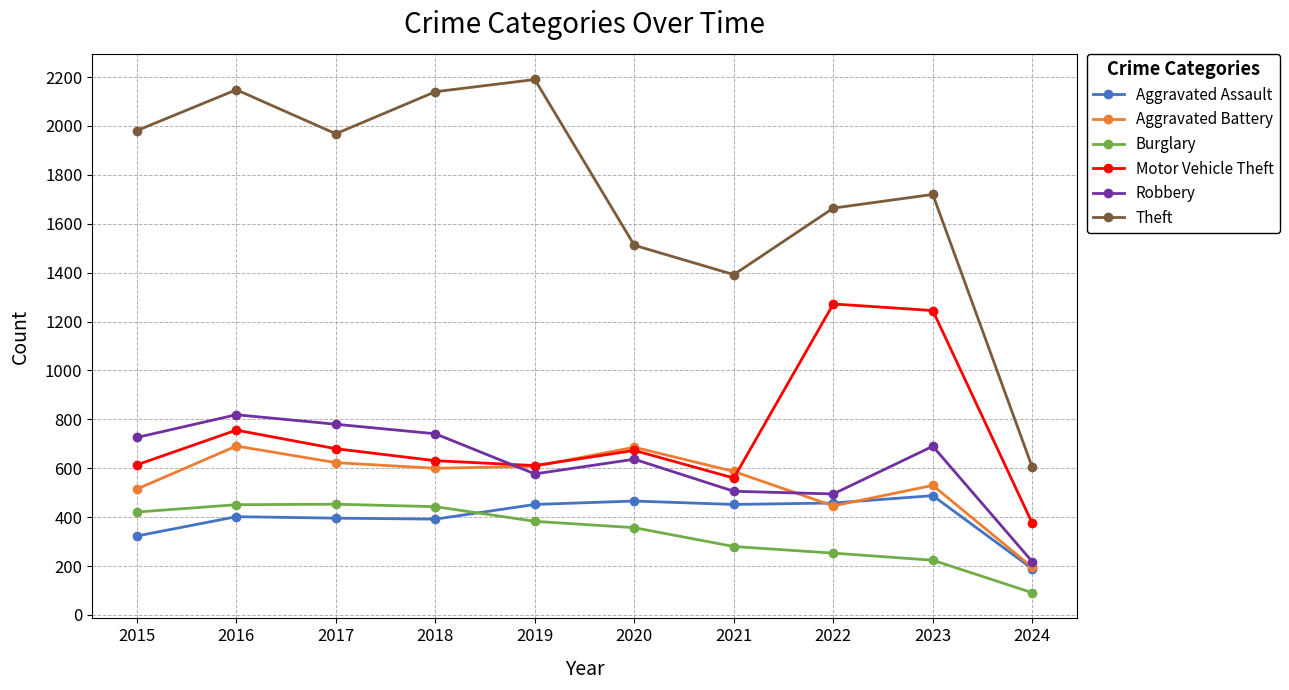

Which series ends up on top after the final intersection of Burglary and Aggravated Assault?

Aggravated Assault